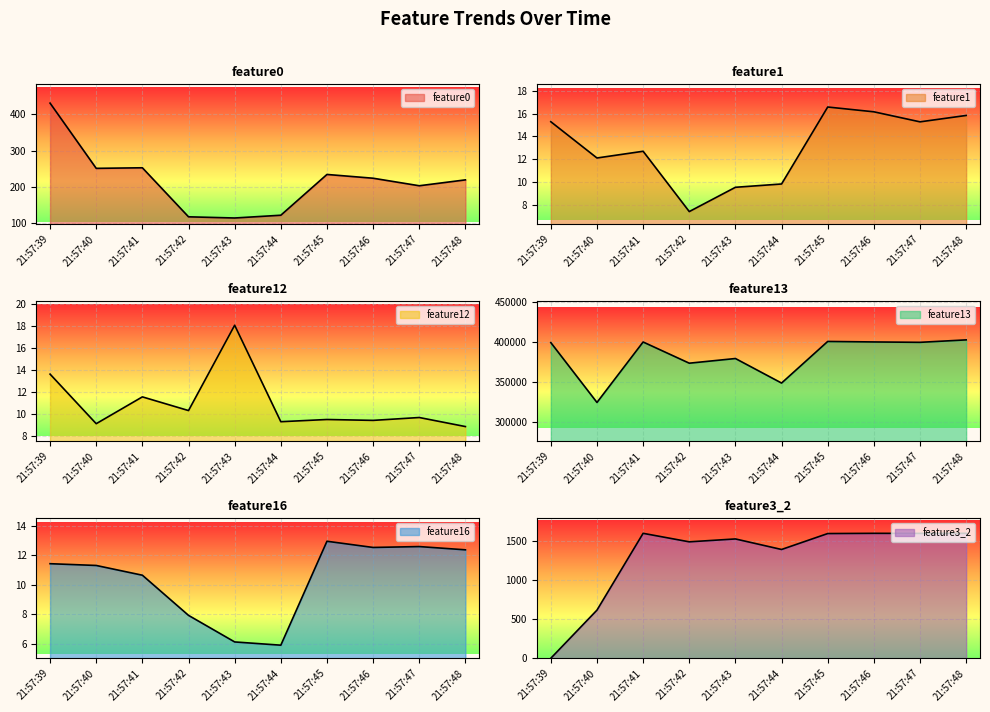

In feature3_2, how many points are lower than both neighbors (excluding endpoints)?

3